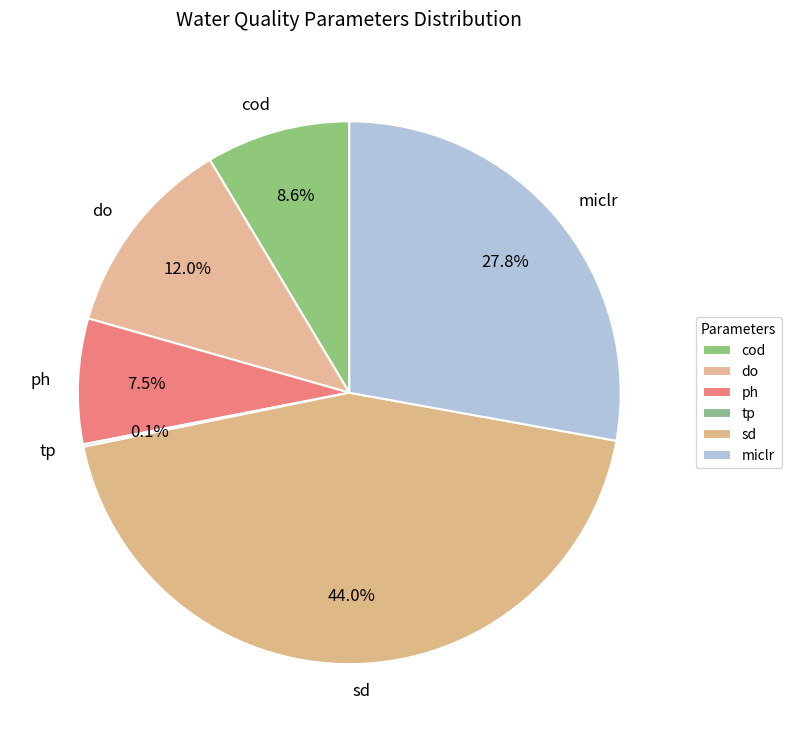

Does any single category account for the majority?

No